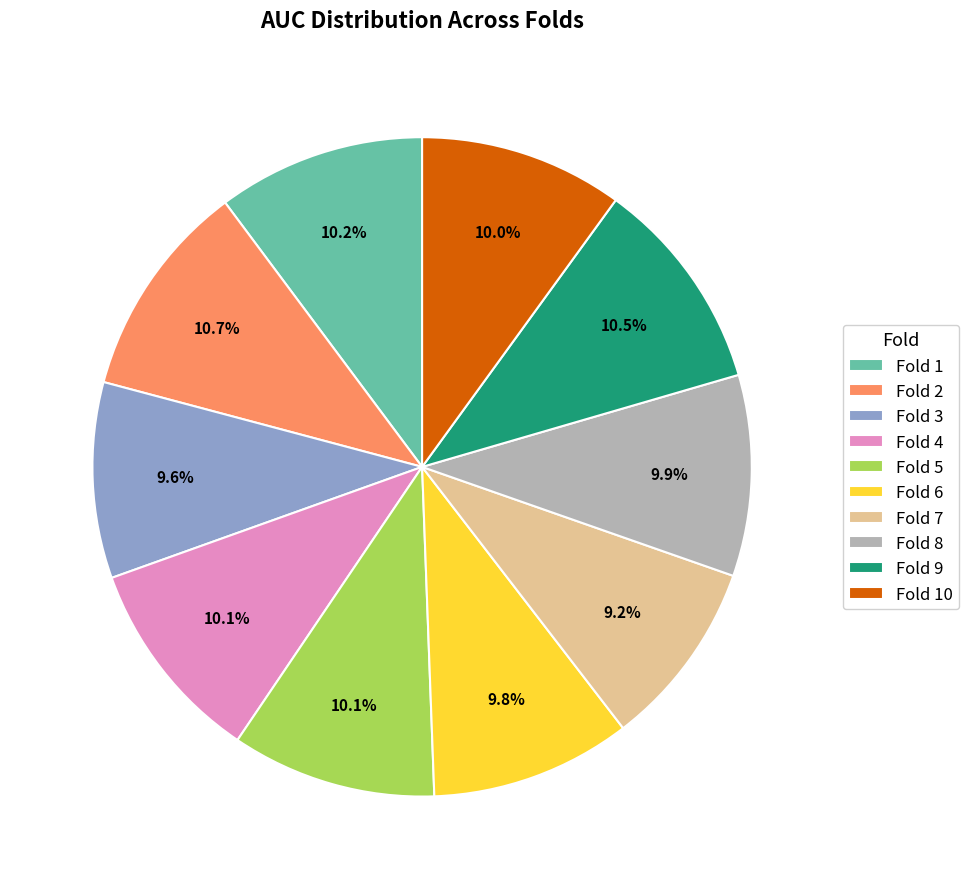

To the nearest percent, what is the difference between the largest and smallest slice percentages?

1%